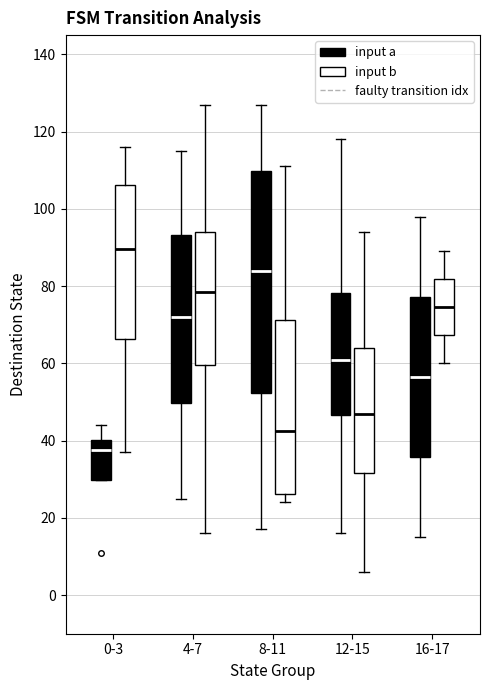

Reading left to right, transcribe this box plot: for each box, give where its median line is, the range the box spans, and where its two whiskers end, as read against the y-axis. The values are not printed on the chart, so give them approximately, as read against the axis.

0-3 (input a): median 38, box 30 to 40, whiskers 30 to 44
0-3 (input b): median 90, box 66 to 106, whiskers 38 to 116
4-7 (input a): median 72, box 50 to 94, whiskers 26 to 116
4-7 (input b): median 78, box 60 to 94, whiskers 16 to 128
8-11 (input a): median 84, box 52 to 110, whiskers 18 to 128
8-11 (input b): median 42, box 26 to 72, whiskers 24 to 112
12-15 (input a): median 62, box 46 to 78, whiskers 16 to 118
12-15 (input b): median 48, box 32 to 64, whiskers 6 to 94
16-17 (input a): median 56, box 36 to 78, whiskers 16 to 98
16-17 (input b): median 74, box 68 to 82, whiskers 60 to 90